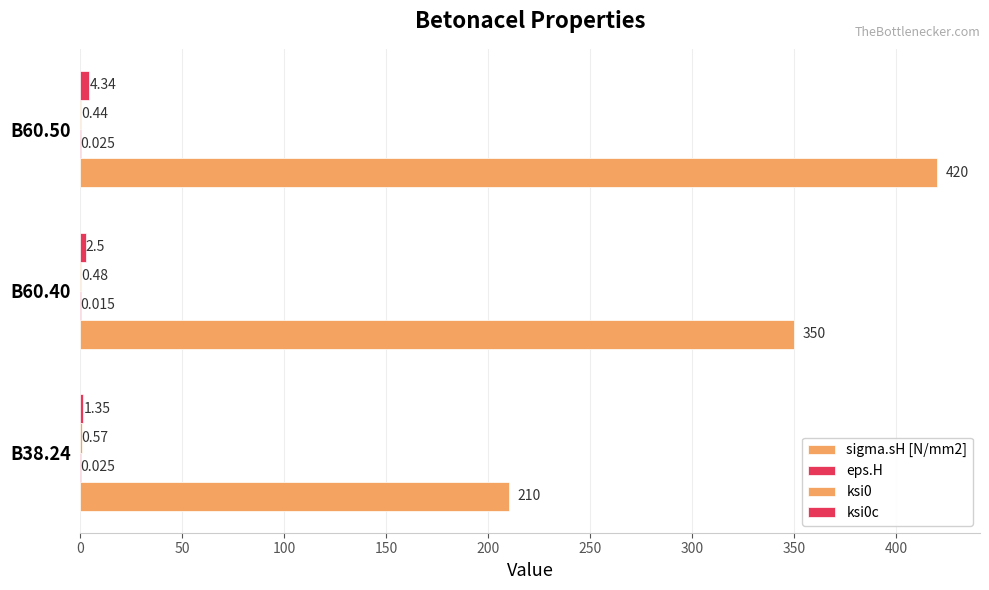

How many distinct data groups are displayed?

4